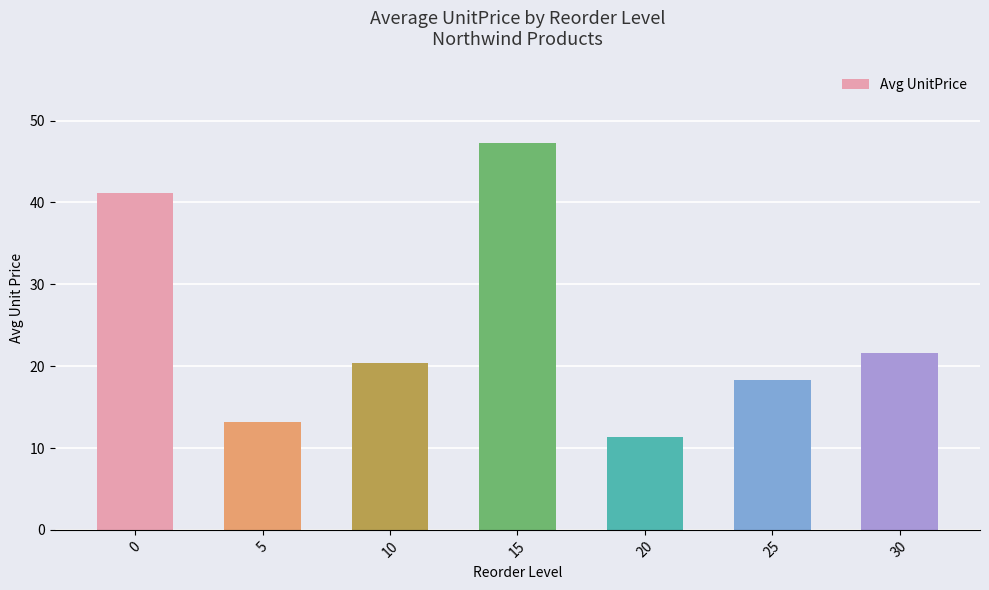

How many data points does each series have?

7